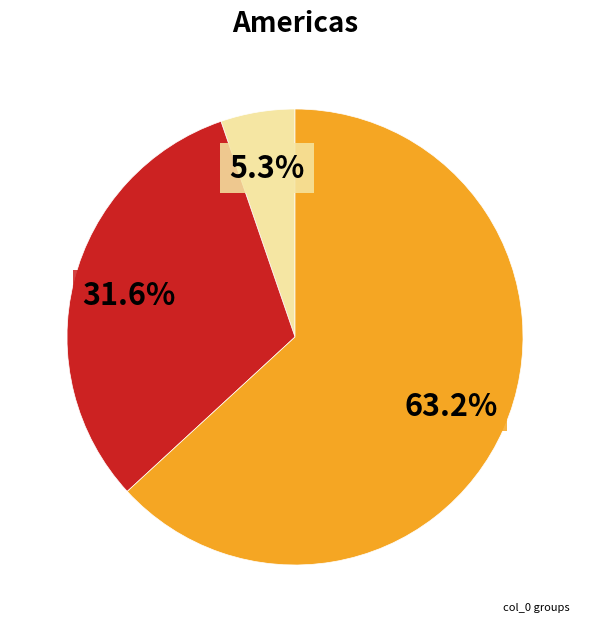

Is there a majority slice in this chart?

Yes